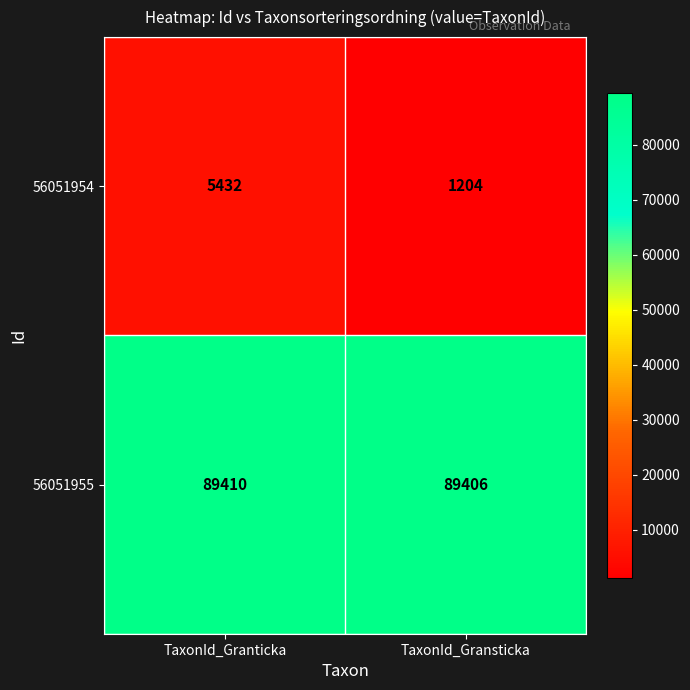

At which category is the sum across all series the highest?

TaxonId_Granticka